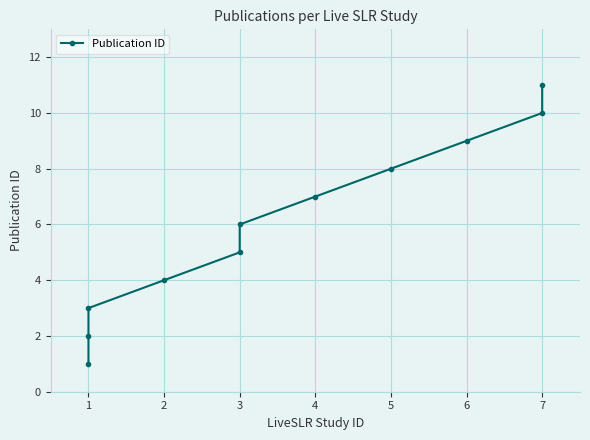

What is the difference between the second highest and second lowest values?

8